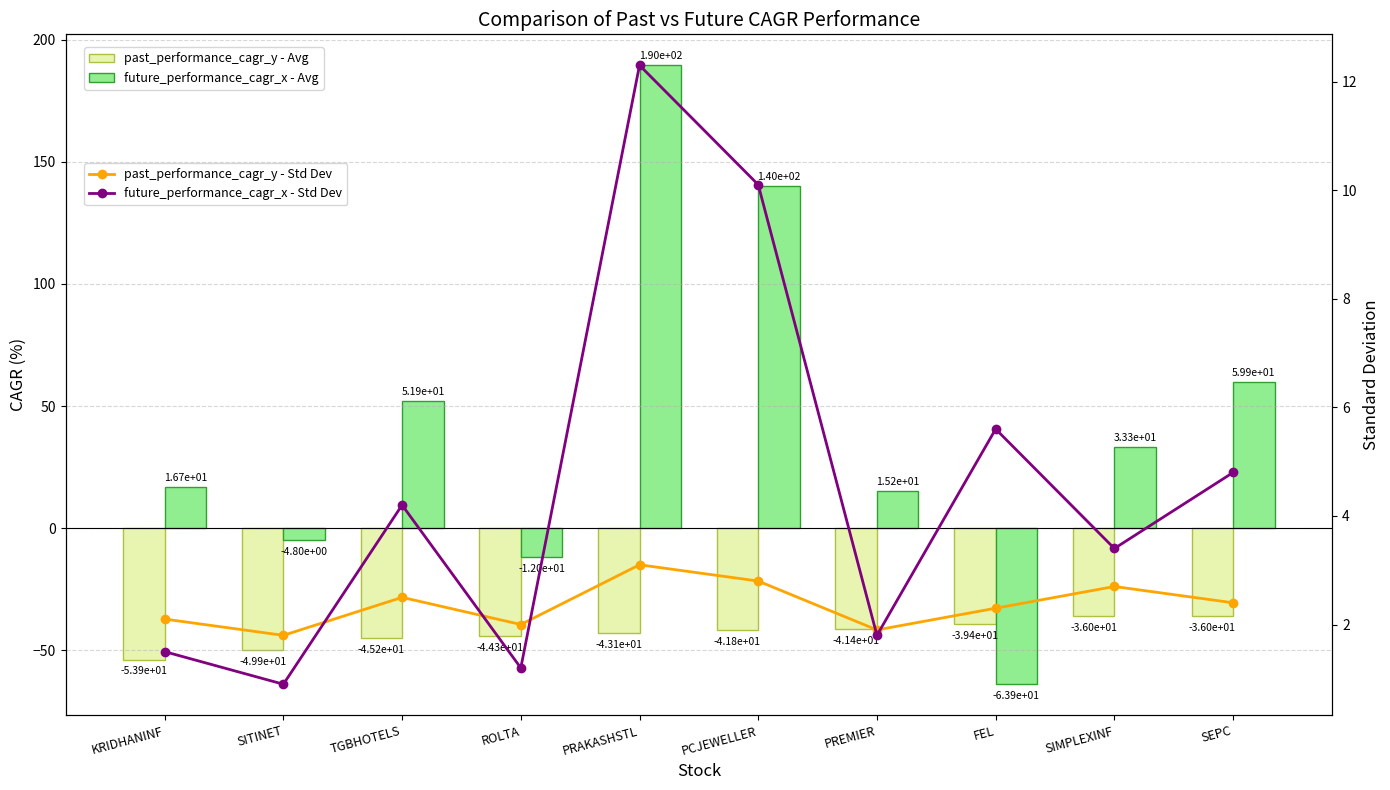

Reading left to right, what are all the values shown in this chart?

past_performance_cagr_y - Avg: -53.9	-49.9	-45.2	-44.3	-43.1	-41.8	-41.4	-39.4	-36.0	-36.0
future_performance_cagr_x - Avg: 16.7	-4.8	51.9	-12.0	189.6	139.9	15.2	-63.9	33.3	59.9
past_performance_cagr_y - Std Dev: 2.1	1.8	2.5	2.0	3.1	2.8	1.9	2.3	2.7	2.4
future_performance_cagr_x - Std Dev: 1.5	0.9	4.2	1.2	12.3	10.1	1.8	5.6	3.4	4.8